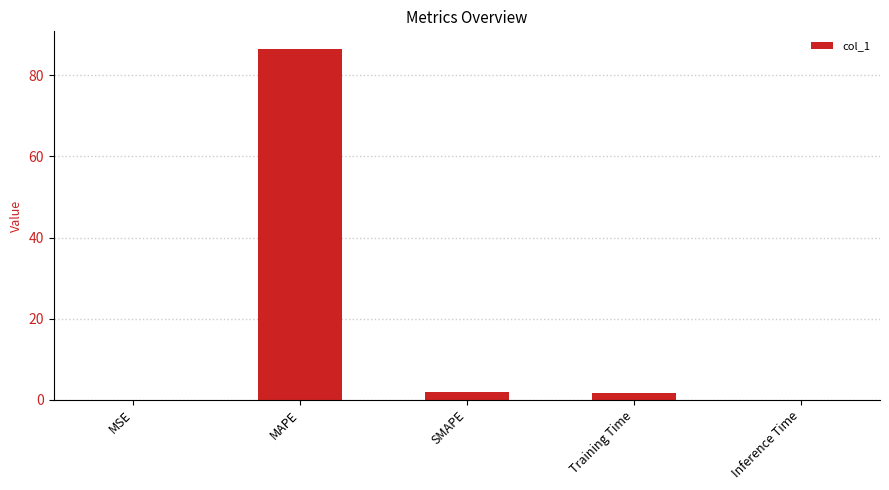

What is the greatest value displayed?

86.6